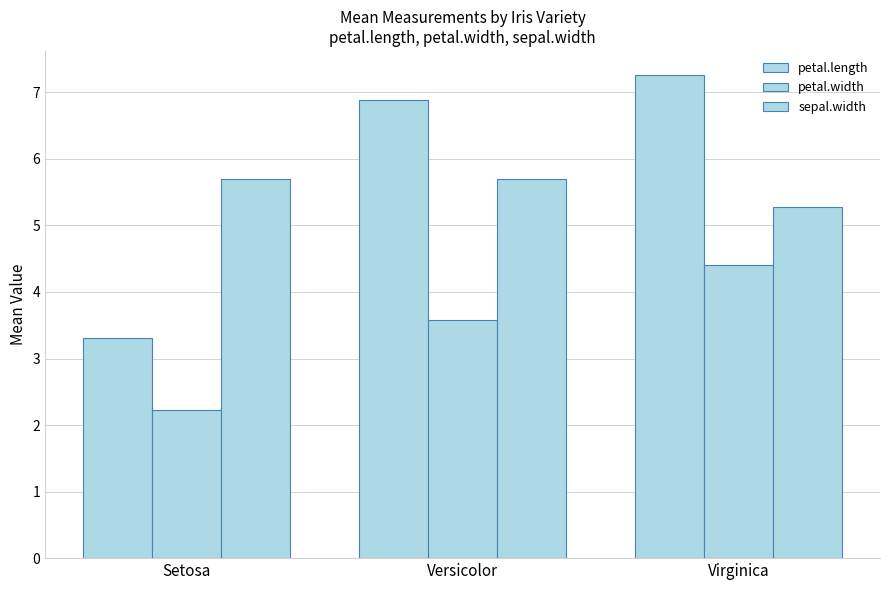

Reading left to right, extract all data points from this chart.

petal.length: 3.3	6.9	7.3
petal.width: 2.2	3.6	4.4
sepal.width: 5.7	5.7	5.3